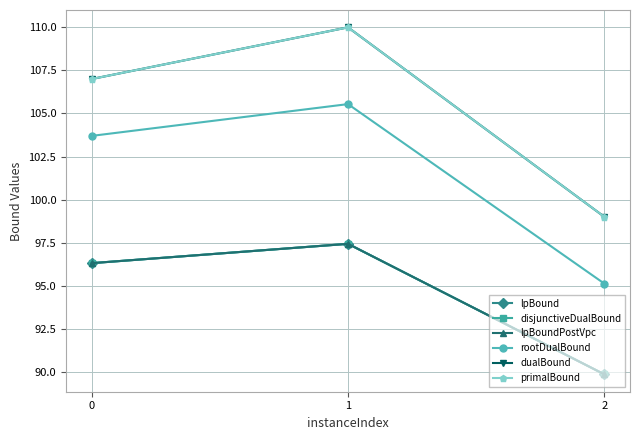

Does the chart have visible grid lines?

Yes